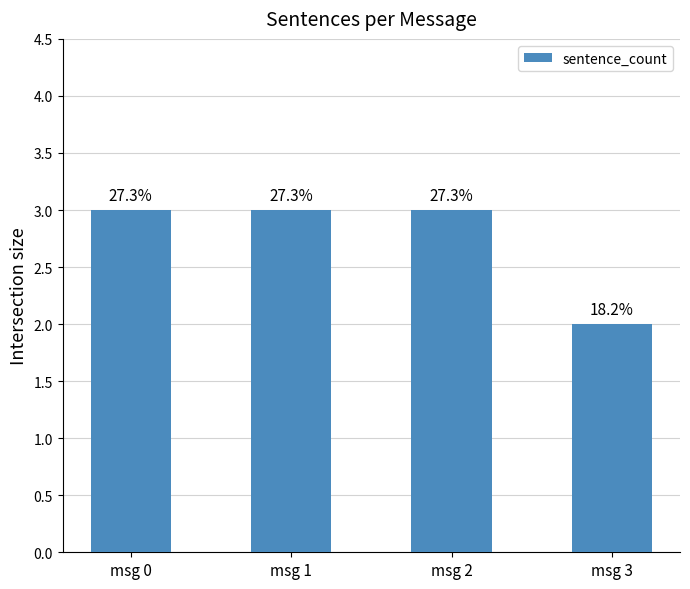

Reading left to right, extract all data points from this chart.

3	3	3	2